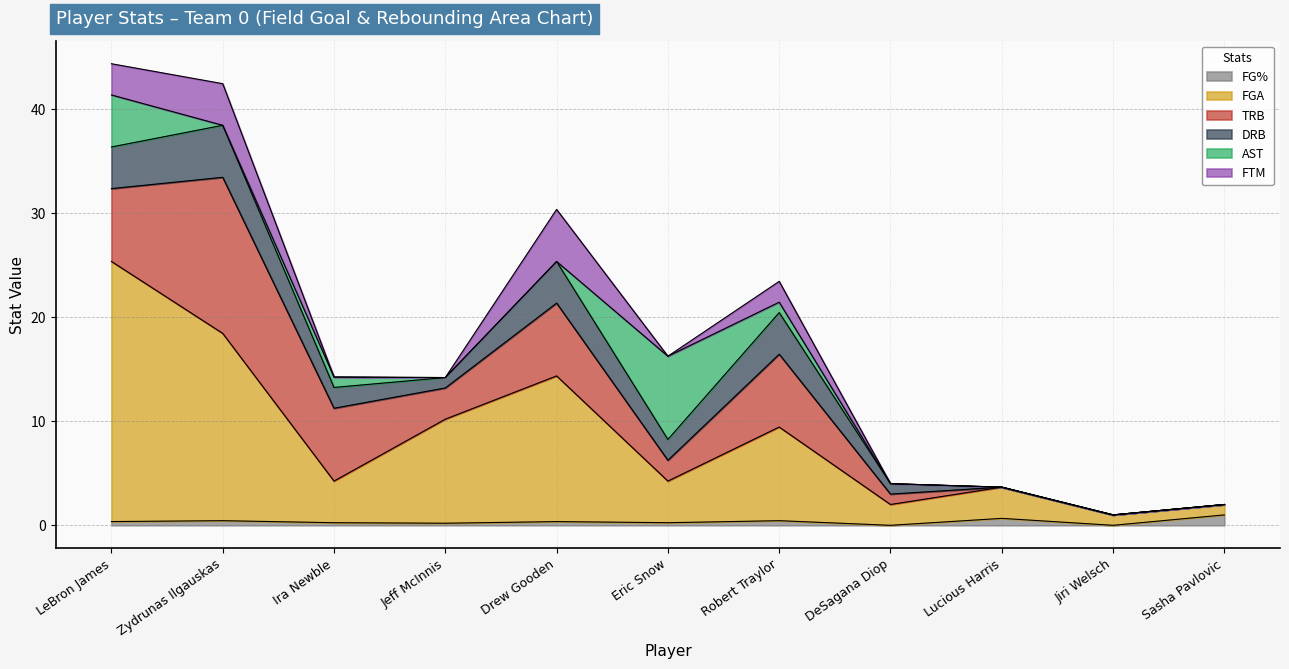

List the labels in order of FG% value, smallest first.

DeSagana Diop, Jiri Welsch, Jeff McInnis, Ira Newble, Eric Snow, Drew Gooden, LeBron James, Zydrunas Ilgauskas, Robert Traylor, Lucious Harris, Sasha Pavlovic